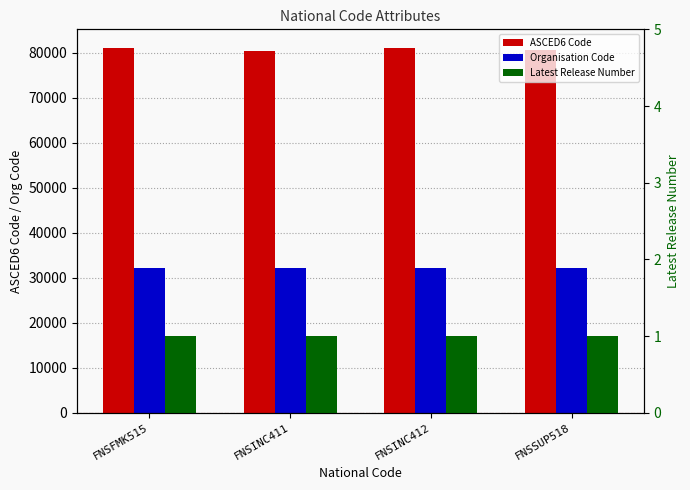

What are all the series names shown in the legend?

ASCED6 Code, Organisation Code, Latest Release Number